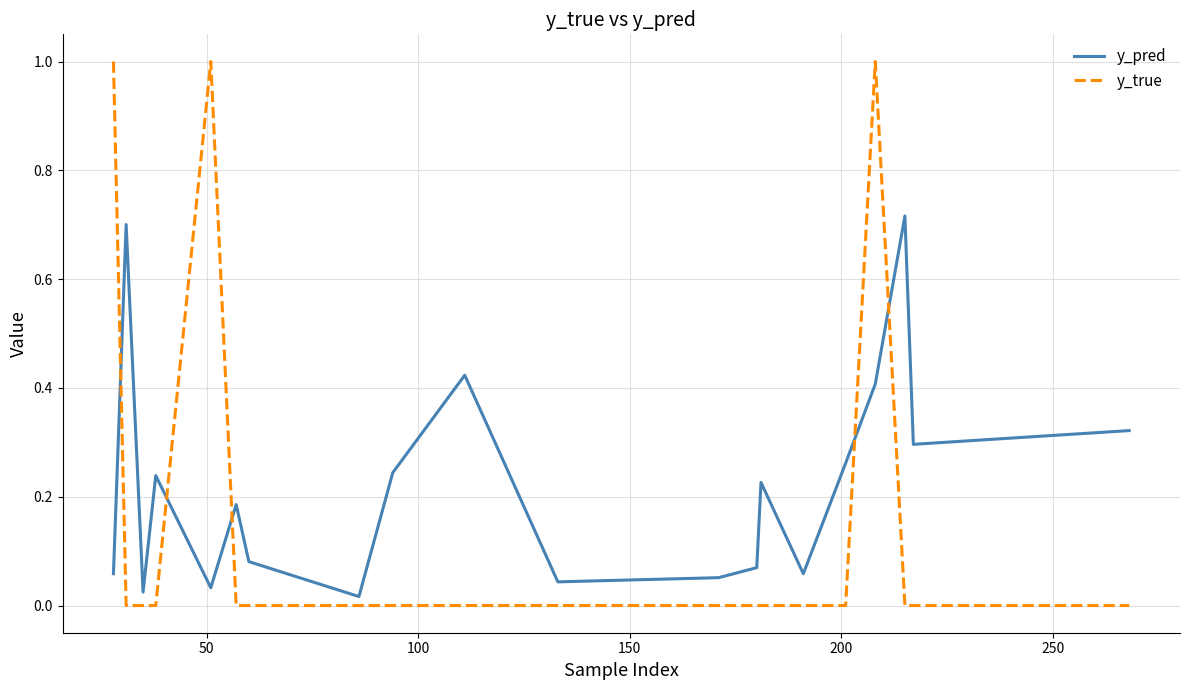

Rank the series by their average value, from lowest to highest.

y_true, y_pred